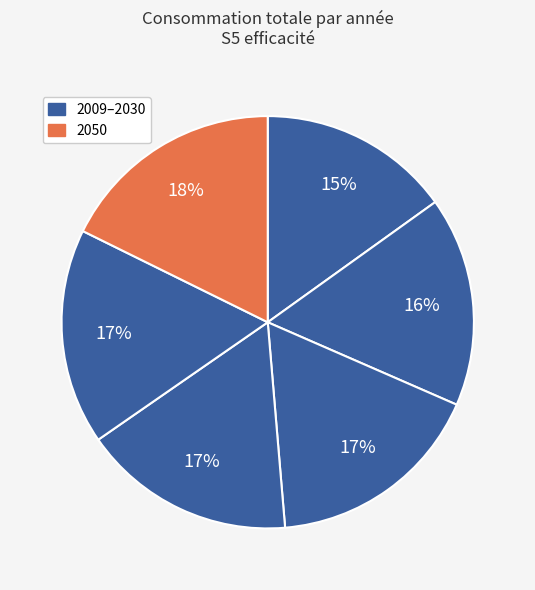

How many slices are in this pie chart?

6